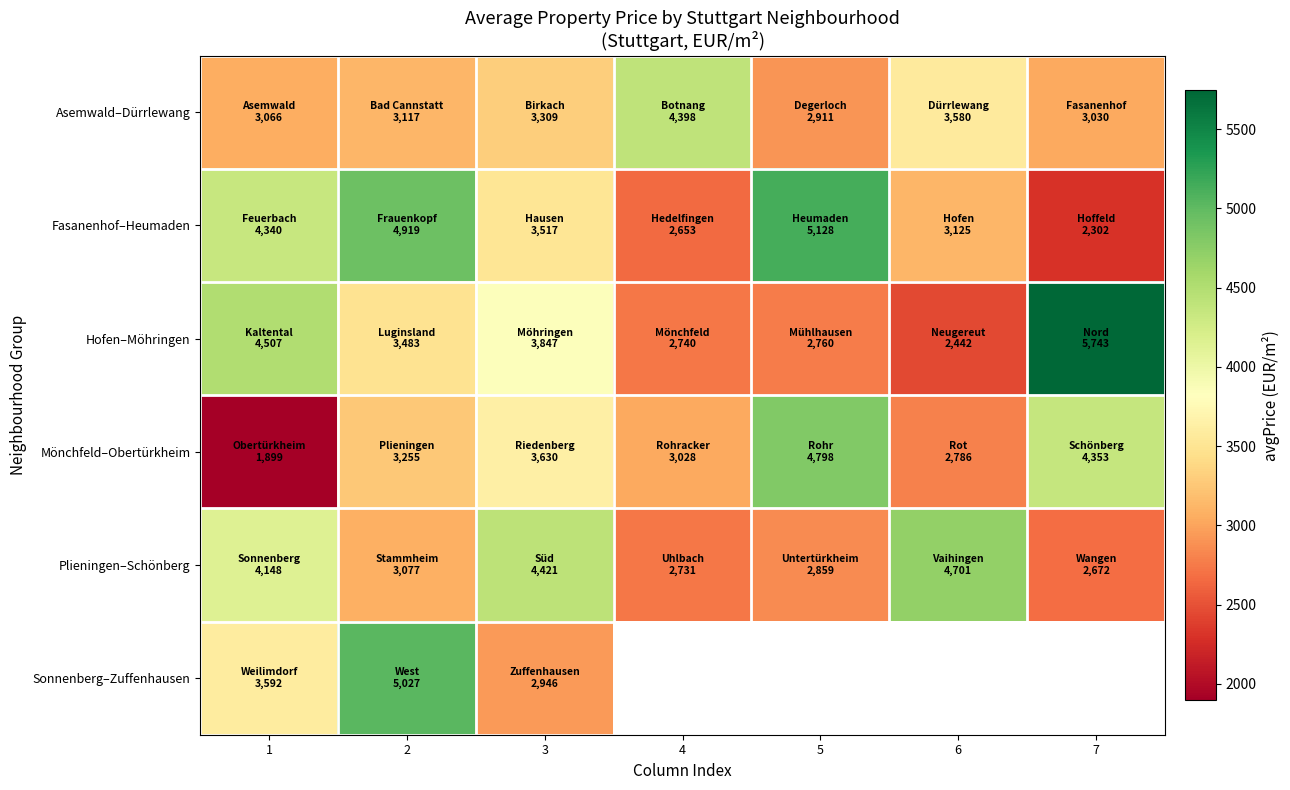

Which category has the highest value across all series?

7